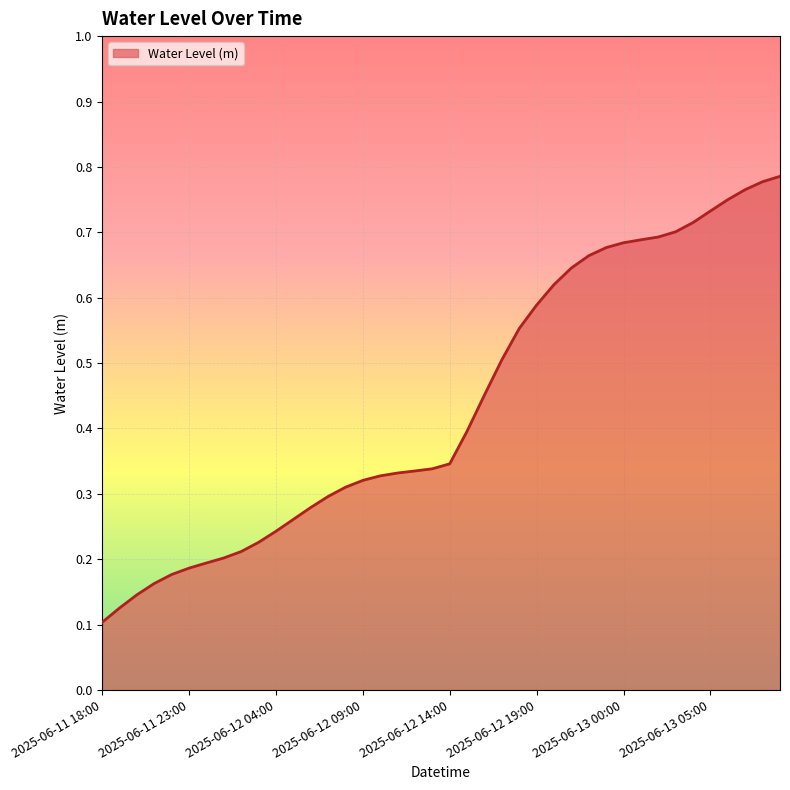

List the labels in order of value, largest first.

2025-06-13 09:00, 2025-06-13 08:00, 2025-06-13 07:00, 2025-06-13 06:00, 2025-06-13 05:00, 2025-06-13 04:00, 2025-06-13 03:00, 2025-06-13 02:00, 2025-06-13 01:00, 2025-06-13 00:00, 2025-06-12 23:00, 2025-06-12 22:00, 2025-06-12 21:00, 2025-06-12 20:00, 2025-06-12 19:00, 2025-06-12 18:00, 2025-06-12 17:00, 2025-06-12 16:00, 2025-06-12 15:00, 2025-06-12 14:00, 2025-06-12 13:00, 2025-06-12 12:00, 2025-06-12 11:00, 2025-06-12 10:00, 2025-06-12 09:00, 2025-06-12 08:00, 2025-06-12 07:00, 2025-06-12 06:00, 2025-06-12 05:00, 2025-06-12 04:00, 2025-06-12 03:00, 2025-06-12 02:00, 2025-06-12 01:00, 2025-06-12 00:00, 2025-06-11 23:00, 2025-06-11 22:00, 2025-06-11 21:00, 2025-06-11 20:00, 2025-06-11 19:00, 2025-06-11 18:00